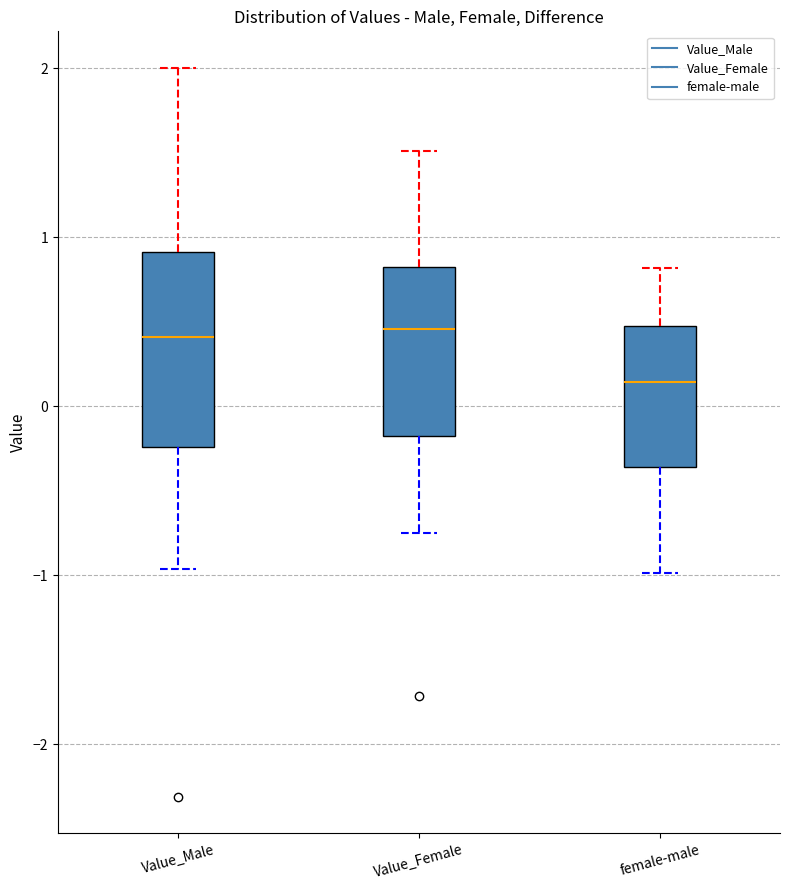

Where does the median line of the box for Value_Female sit on the y-axis? The values are not printed on the chart, so give them approximately, as read against the axis.

0.5